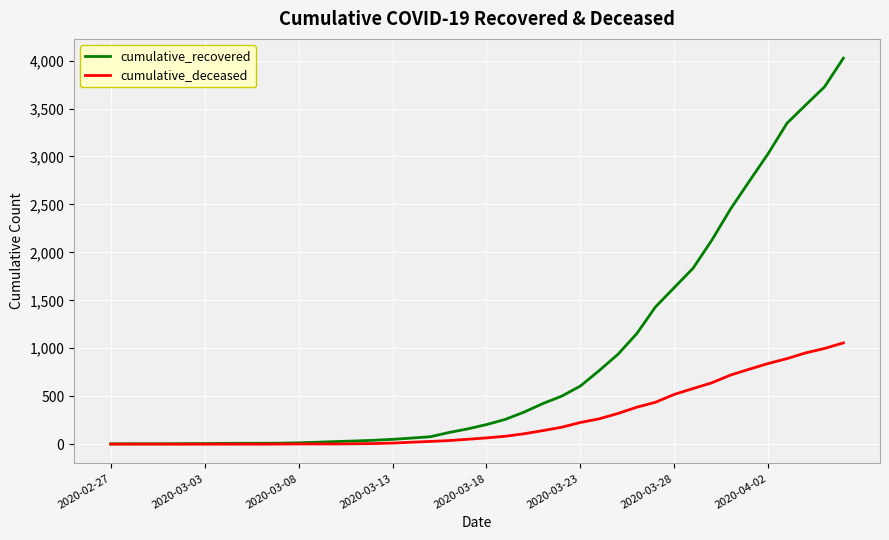

At how many categories does at least one series exceed 1971?

8